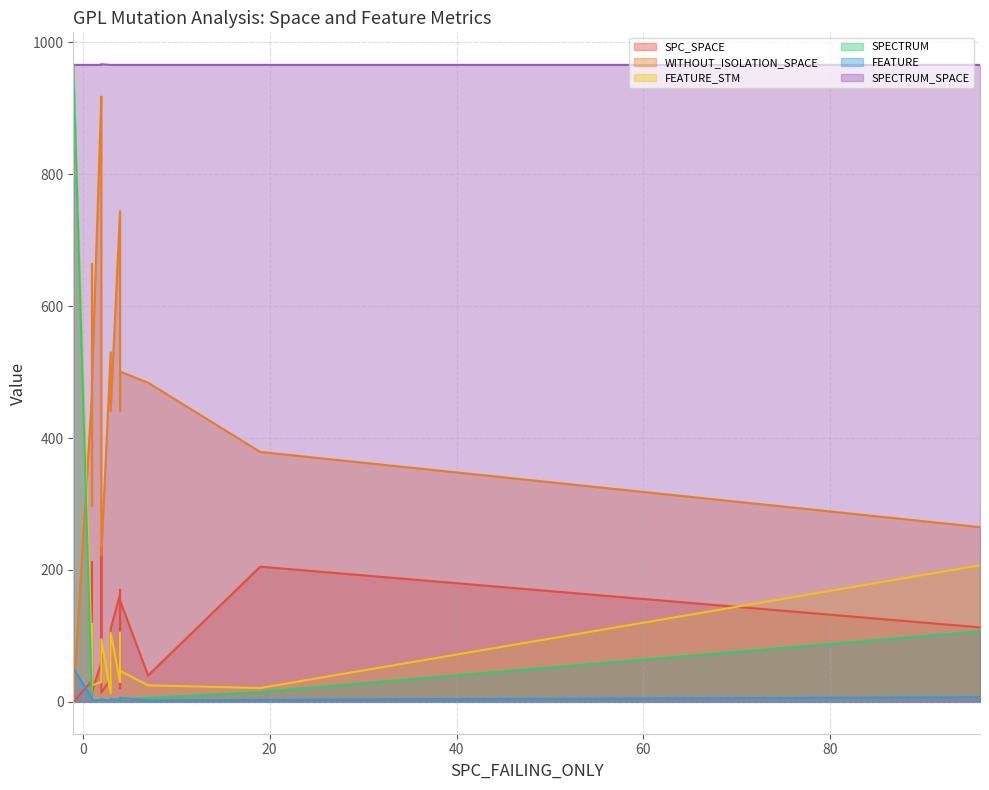

Which category has the highest value across all series?

2